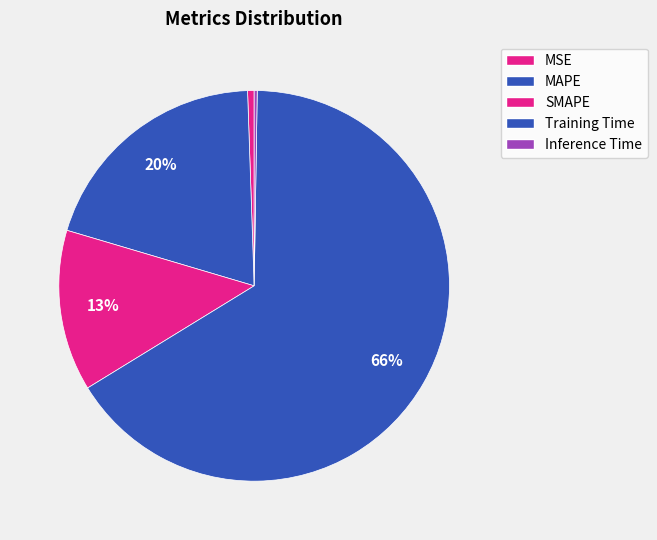

How many slices are in this pie chart?

5